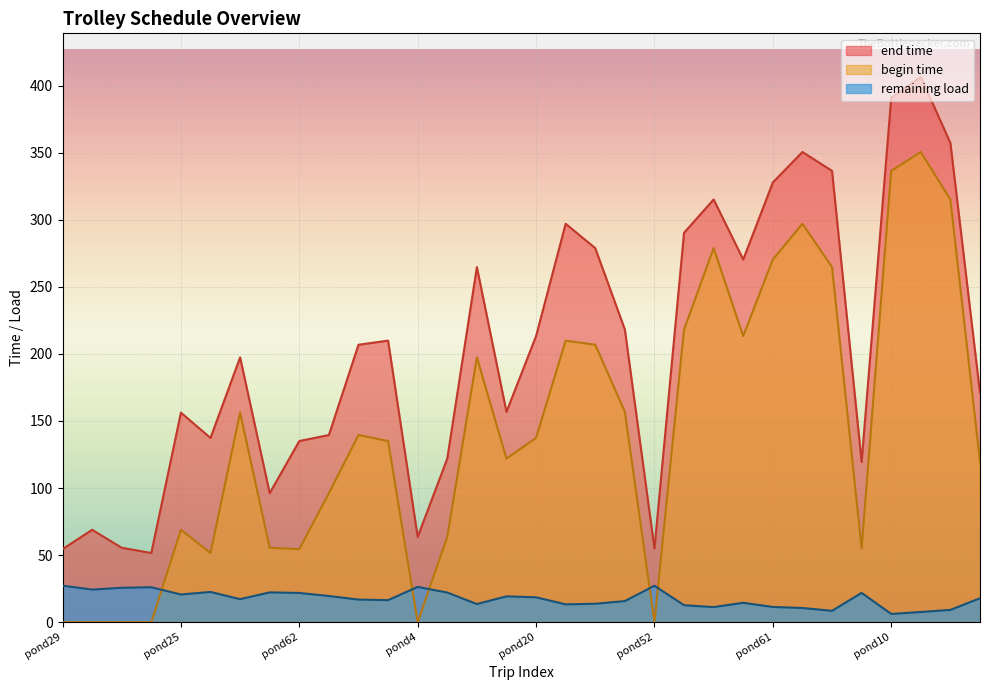

Reading left to right, extract all data points from this chart.

end time: 54.4	68.9	55.5	51.6	156.2	137.3	197.4	96.2	135.0	139.5	206.8	209.9	63.6	122.0	264.7	156.8	213.3	297.0	278.8	218.2	54.9	290.3	315.1	270.4	327.8	350.5	336.4	119.4	390.8	406.4	357.2	170.9
begin time: 0.0	0.0	0.0	0.0	68.9	51.6	156.2	55.5	54.4	96.2	139.5	135.0	0.0	63.6	197.4	122.0	137.3	209.9	206.8	156.8	0.0	218.2	278.8	213.3	270.4	297.0	264.7	54.9	336.4	350.5	315.1	119.4
remaining load: 27.2	24.3	25.6	26.0	20.6	22.5	17.2	22.2	21.8	19.5	16.9	16.4	26.3	22.1	13.5	19.3	18.6	13.3	13.7	15.7	27.2	12.7	11.3	14.5	11.4	10.6	8.5	21.8	6.2	7.6	9.2	17.8